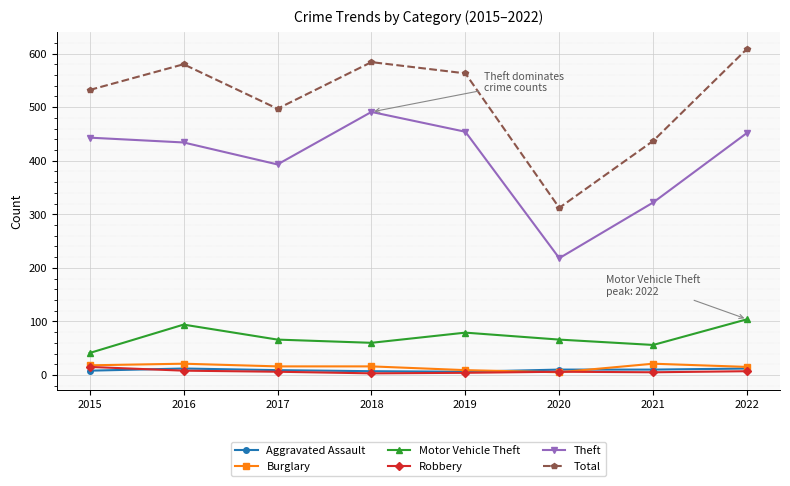

True or false: Theft and Aggravated Assault intersect in this chart.

False